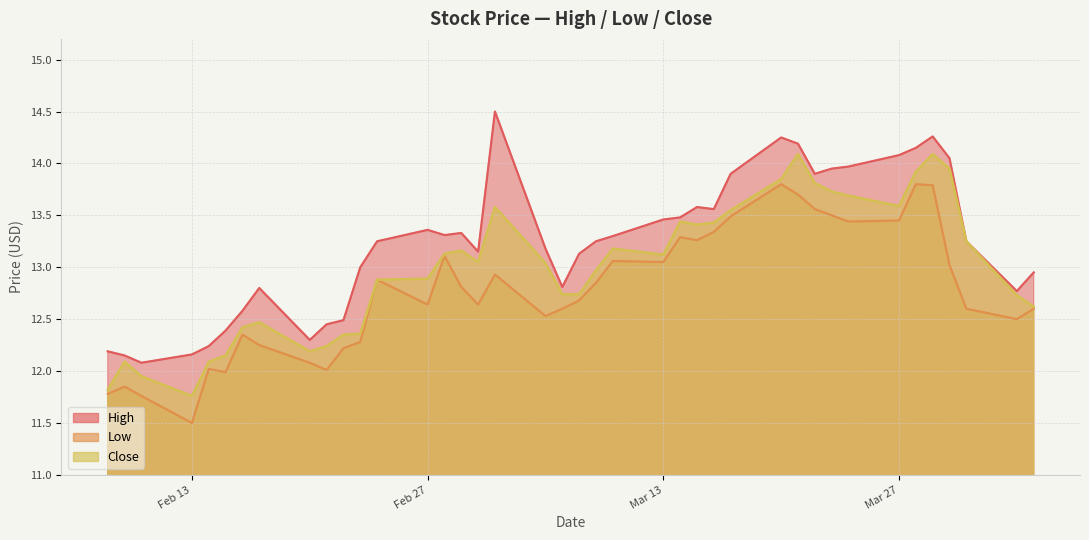

Does the chart have visible grid lines?

Yes